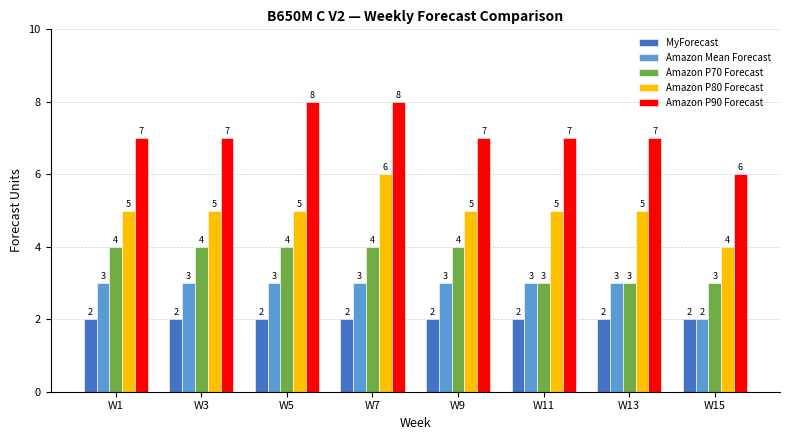

Which series has the largest total across all categories?

Amazon P90 Forecast